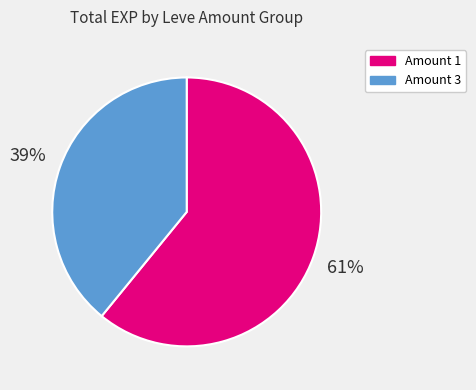

How many slices are in this pie chart?

2